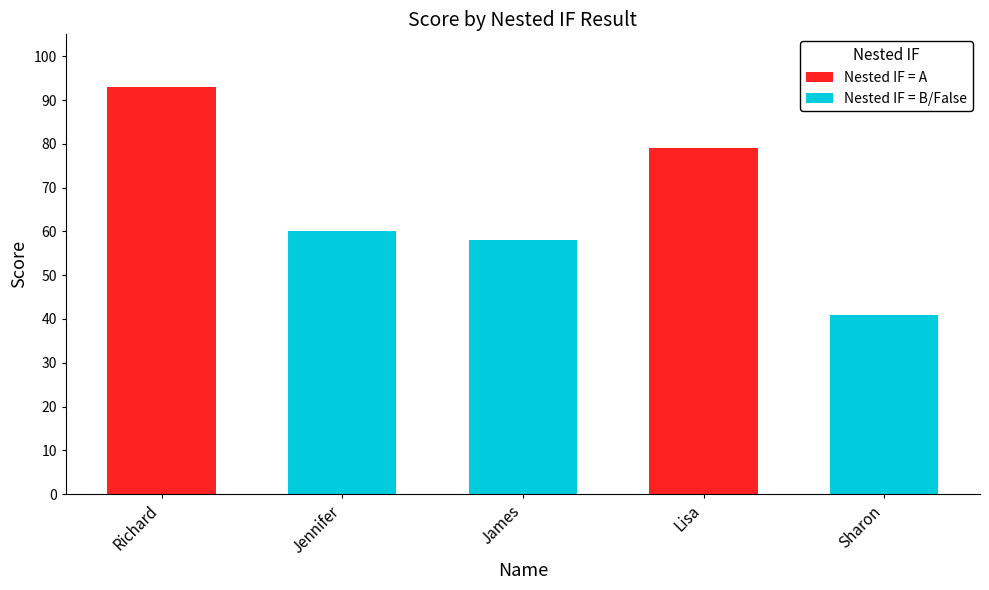

What is the average value?

66